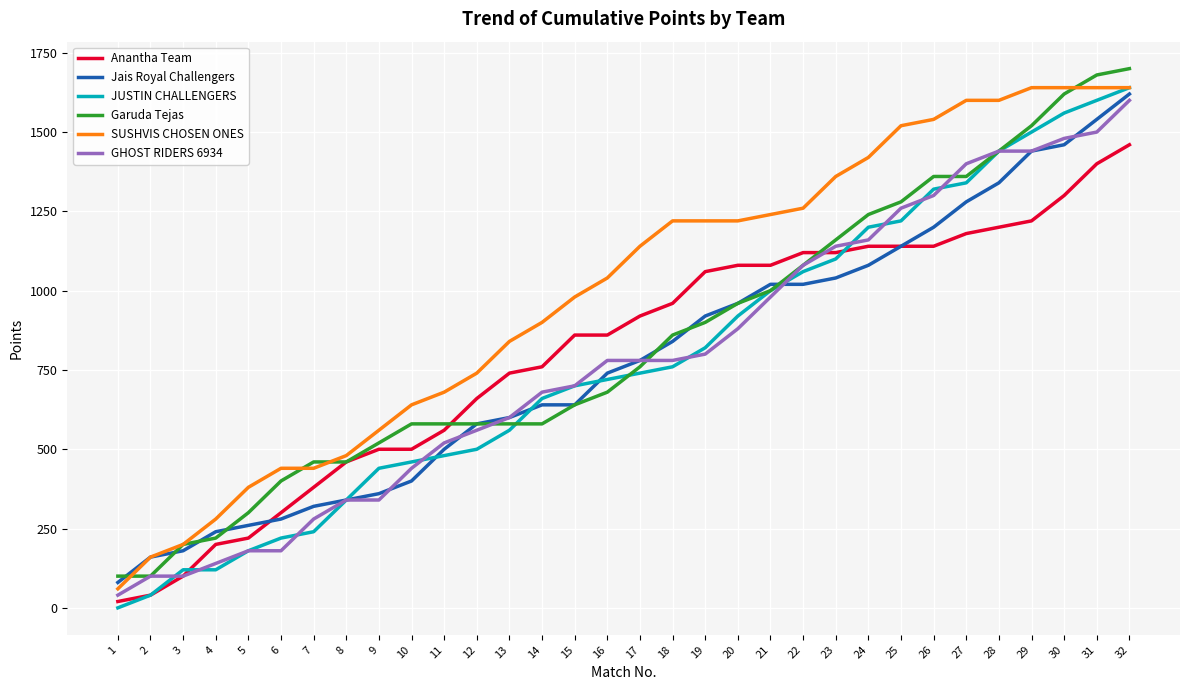

True or false: Anantha Team and SUSHVIS CHOSEN ONES intersect in this chart.

False